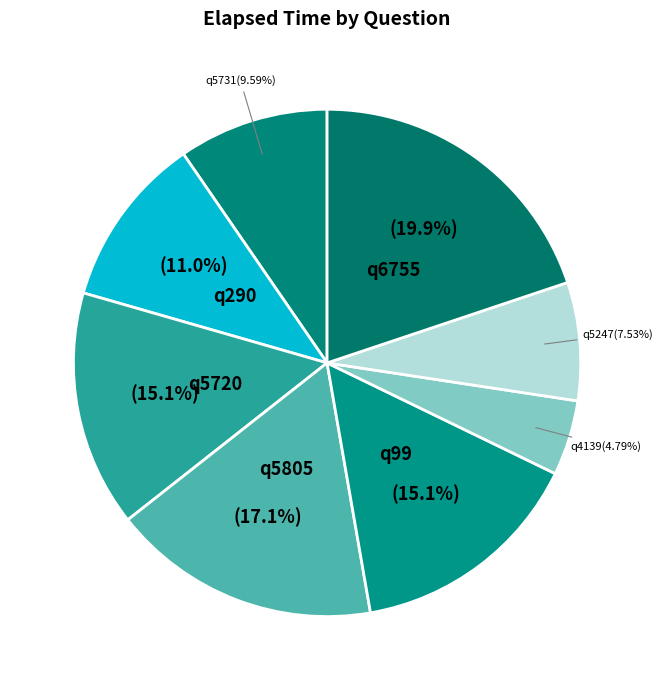

To the nearest percent, what is the combined percentage of q5720 and q290?

26%